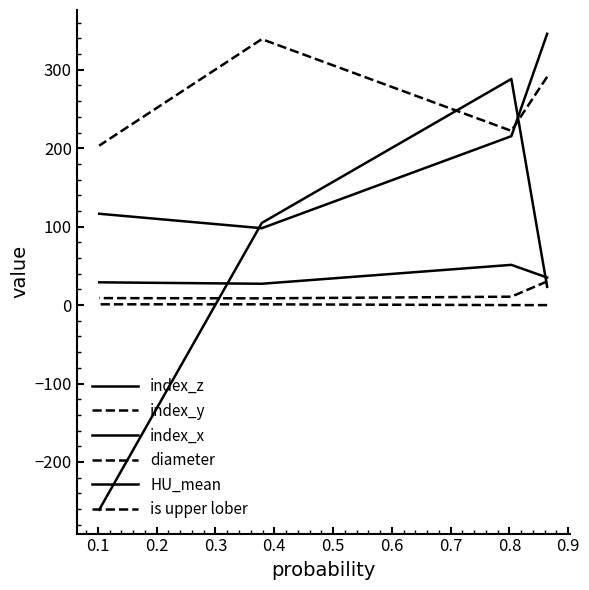

What is the value of the is upper lober point at the 4th from the left?

1.0